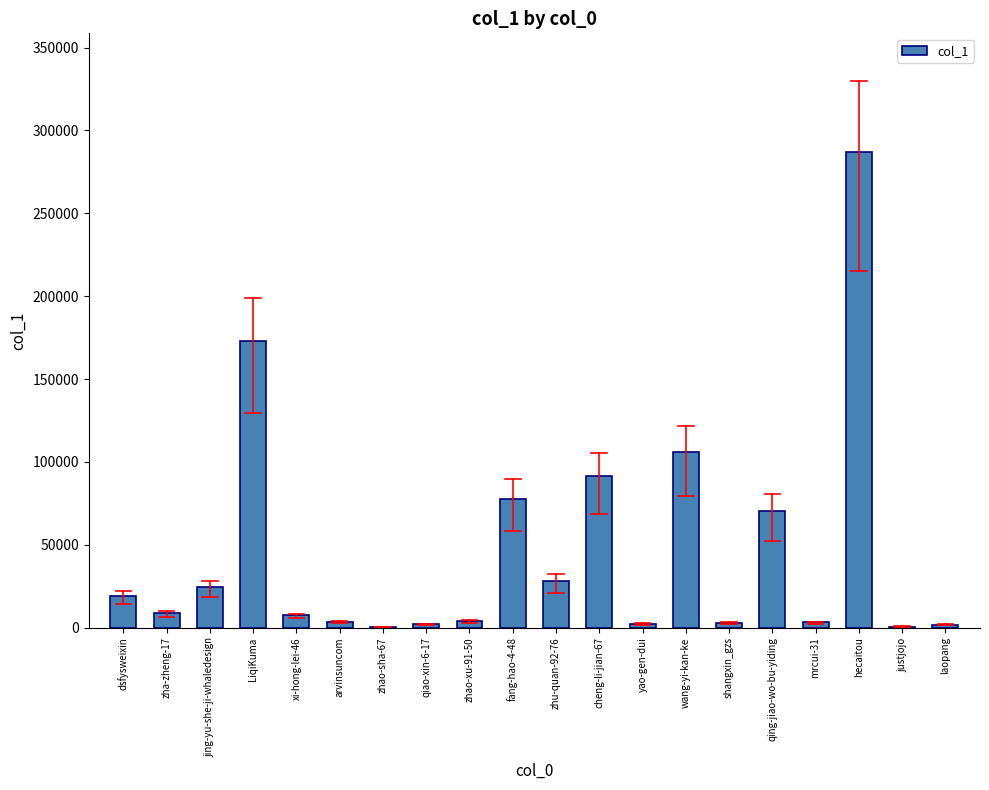

The value at fang-hao-4-48 is 110256. True or false?

False